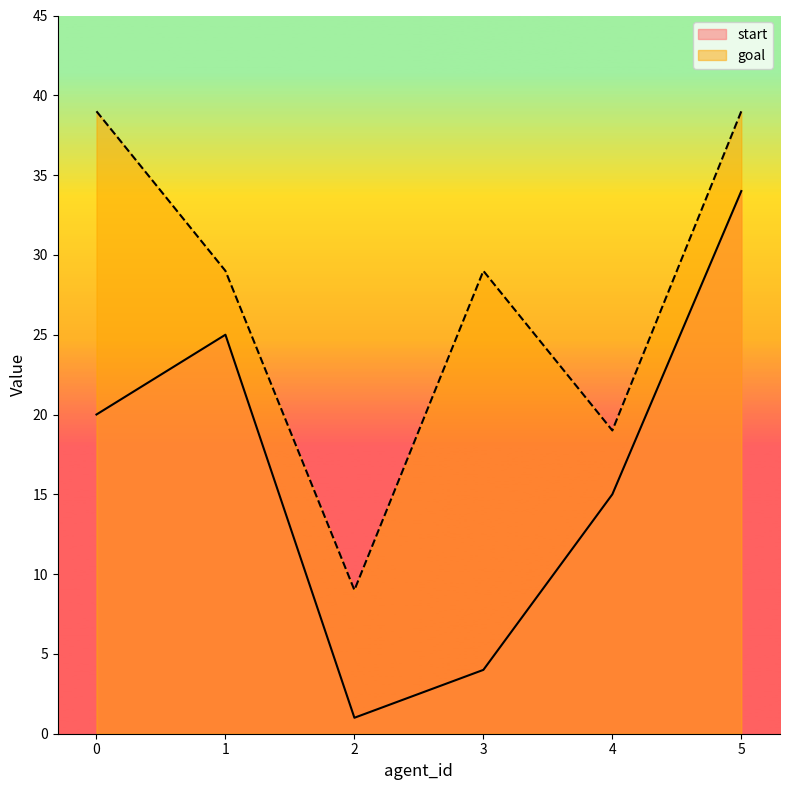

Count the goal values in the range 19 to 39.

5